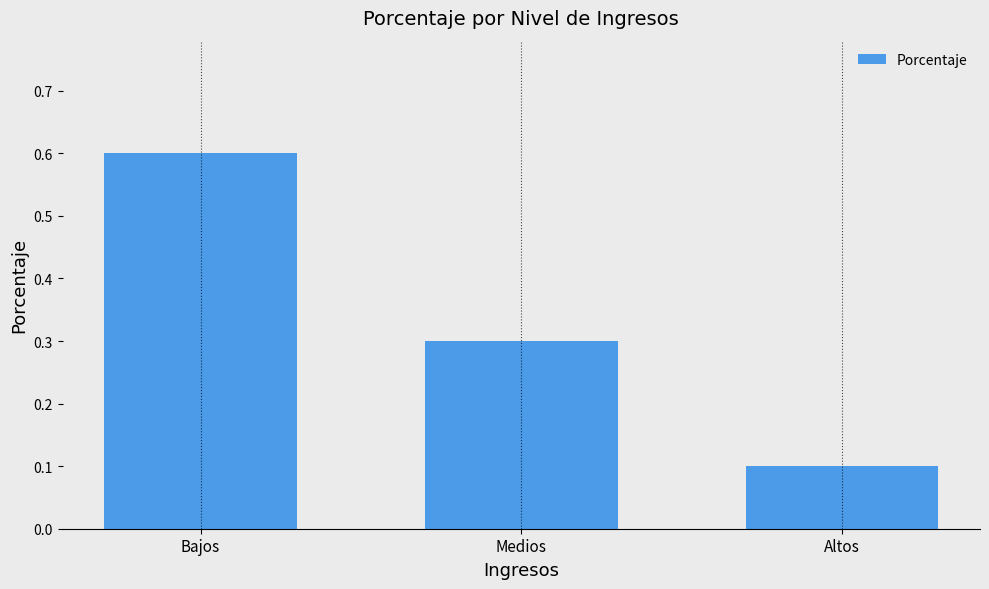

Rank the categories by value from lowest to highest.

Altos, Medios, Bajos